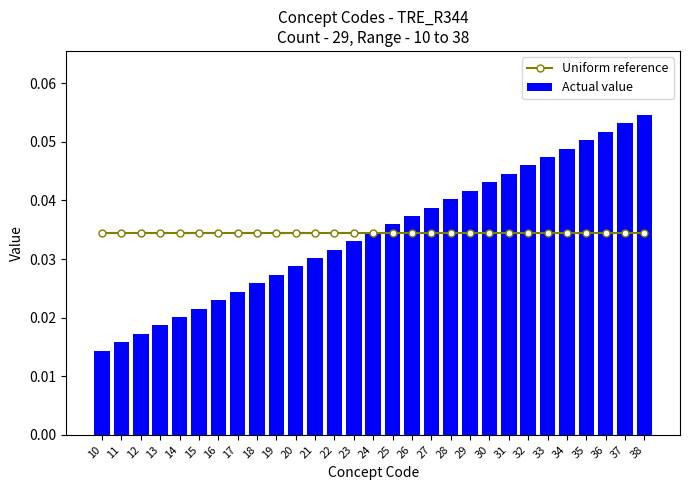

Is it true that Actual value equals 0.1 at 31?

False